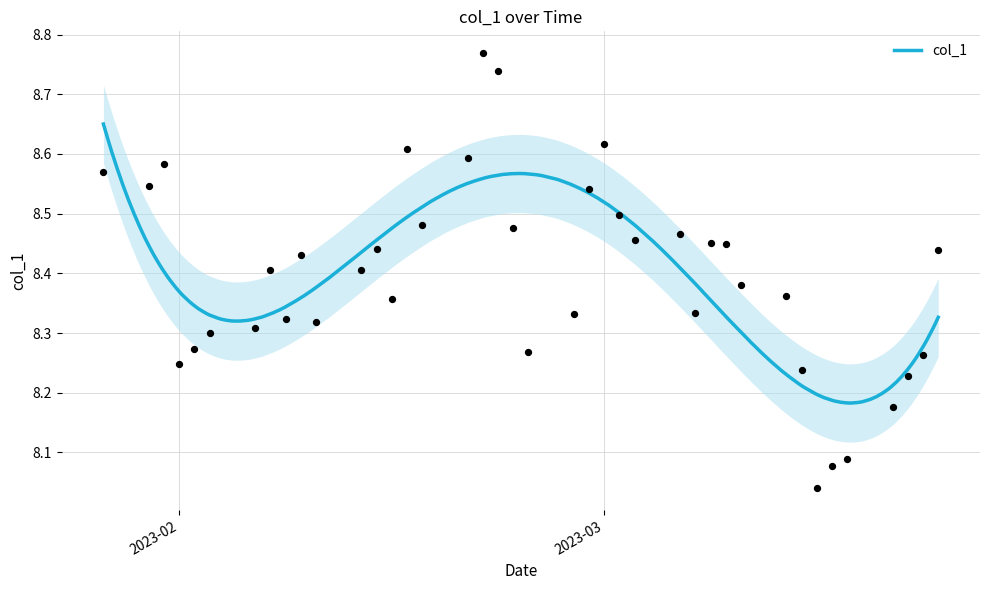

What is the ratio of the value at 2023-01-30 to the value at 2023-02-27?

1.0